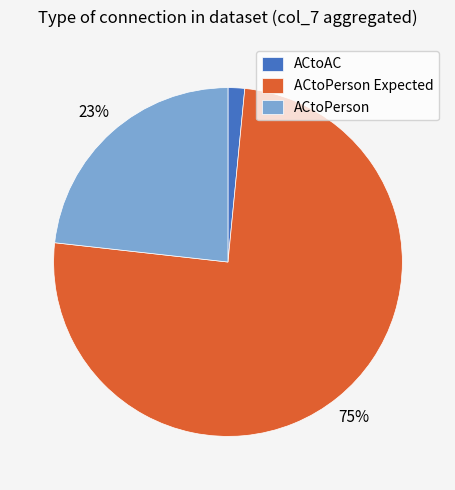

Which has a higher value, ACtoPerson Expected or ACtoAC?

ACtoPerson Expected